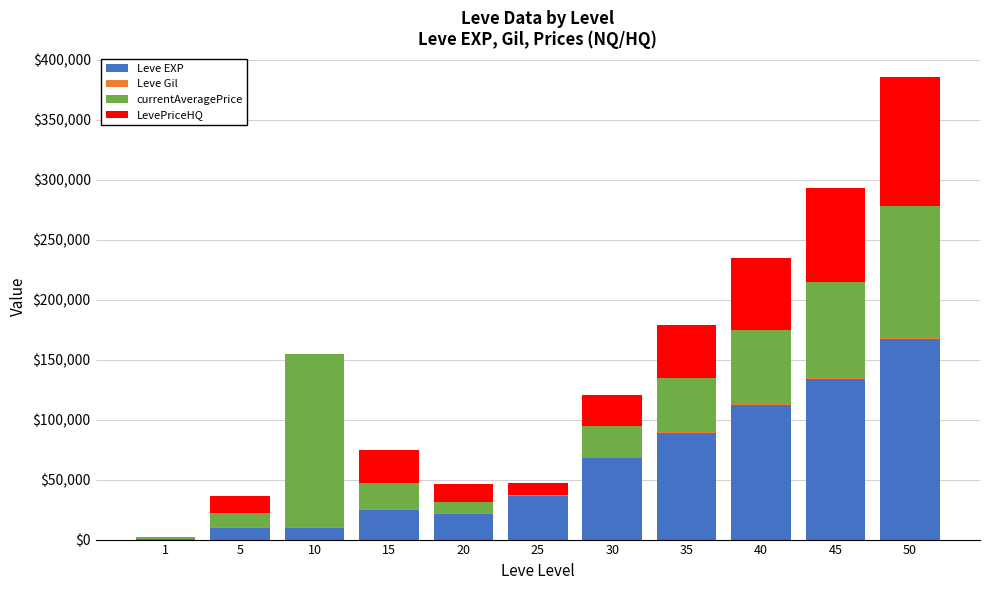

The value of Leve EXP at 40 is 188927. True or false?

False